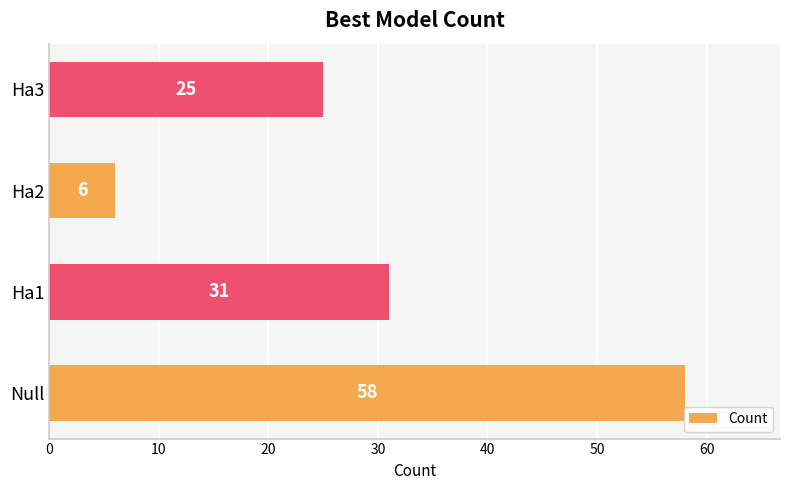

Which has a higher value, Null or Ha2?

Null